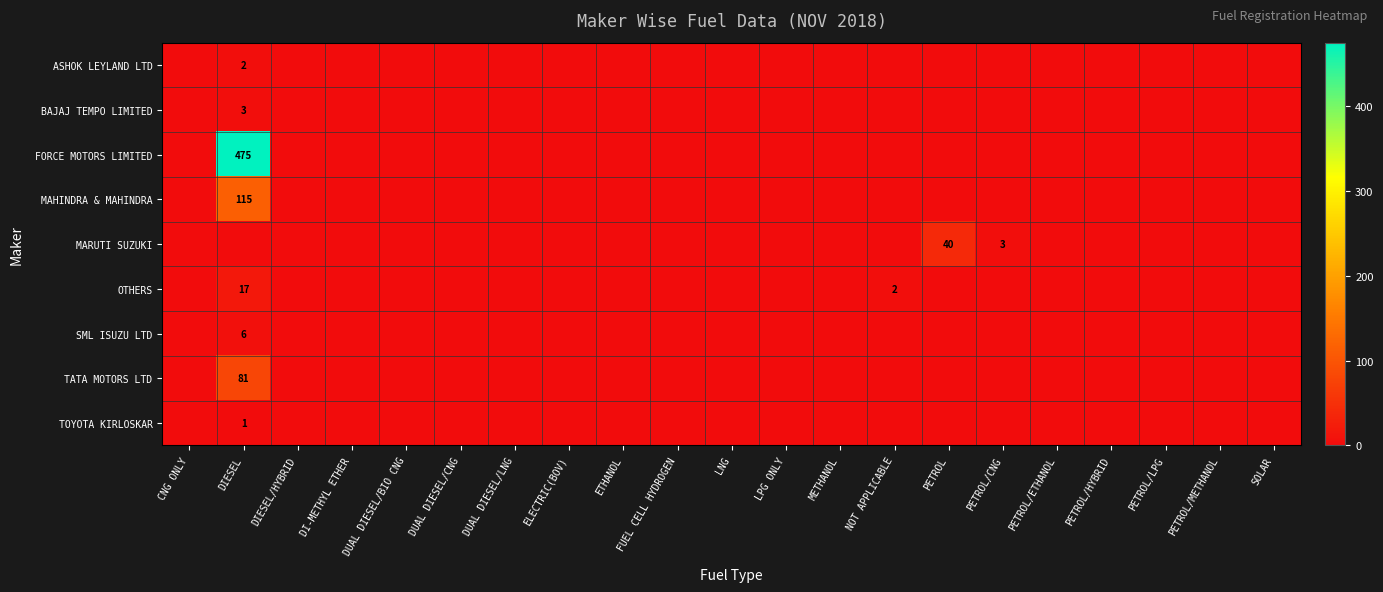

What is the difference between the second highest and minimum values in the OTHERS series?

2